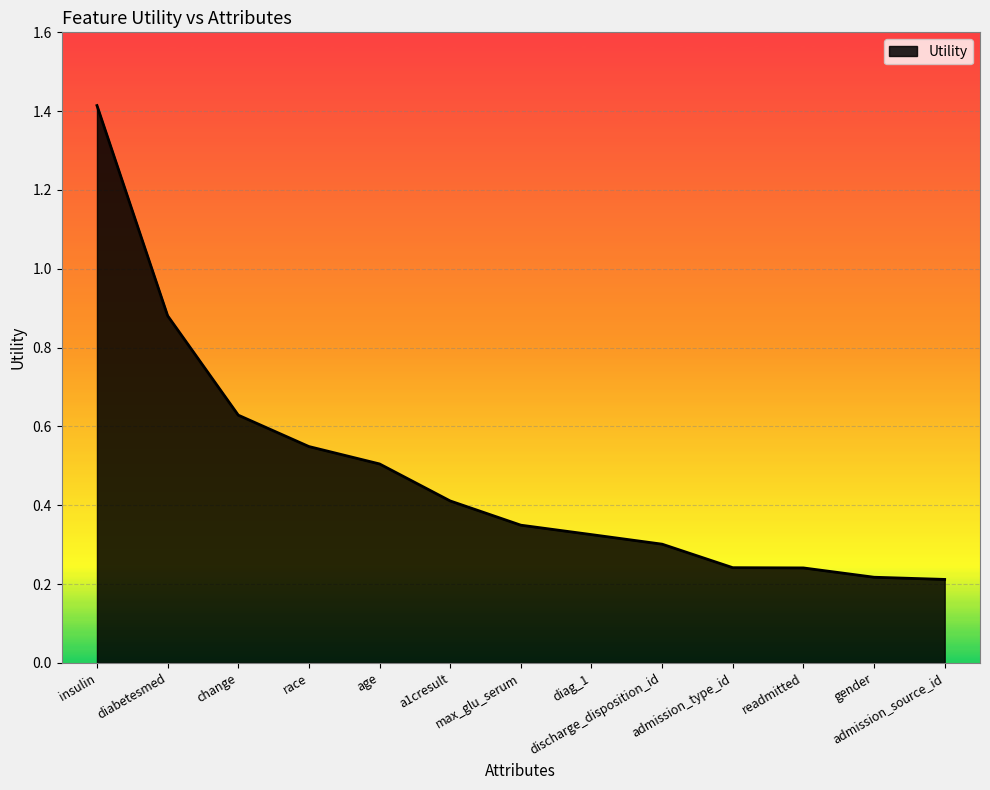

What is the greatest value displayed?

1.4